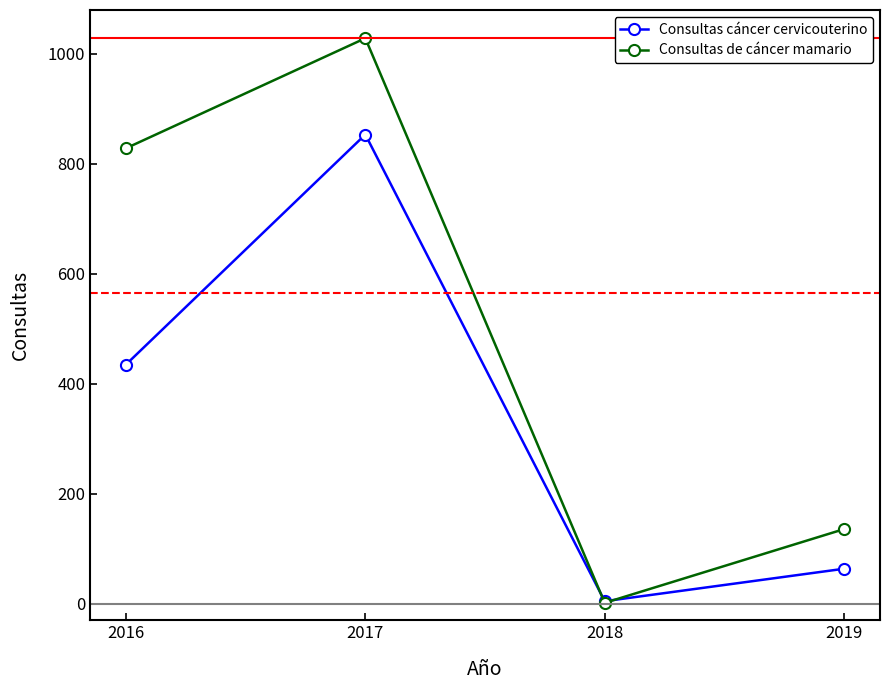

In Consultas cáncer cervicouterino, how many points are lower than both neighbors (excluding endpoints)?

1